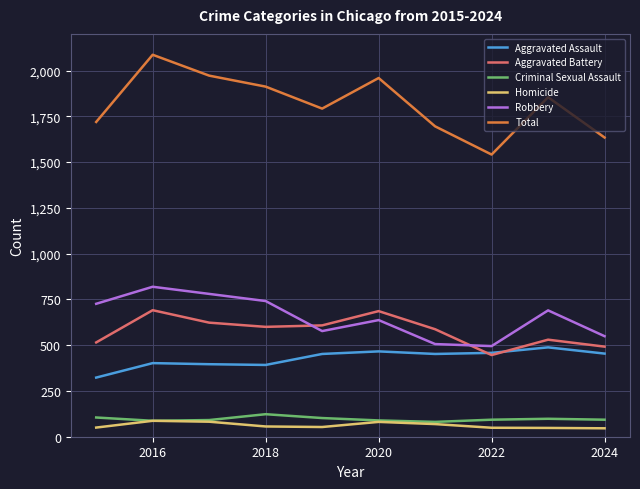

True or false: Robbery and Total intersect in this chart.

False